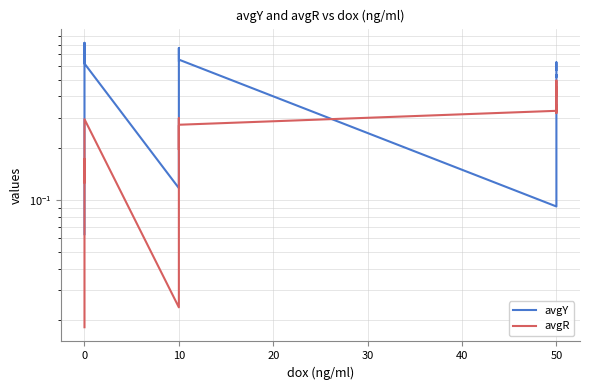

Which series has the largest range (max minus min)?

avgY